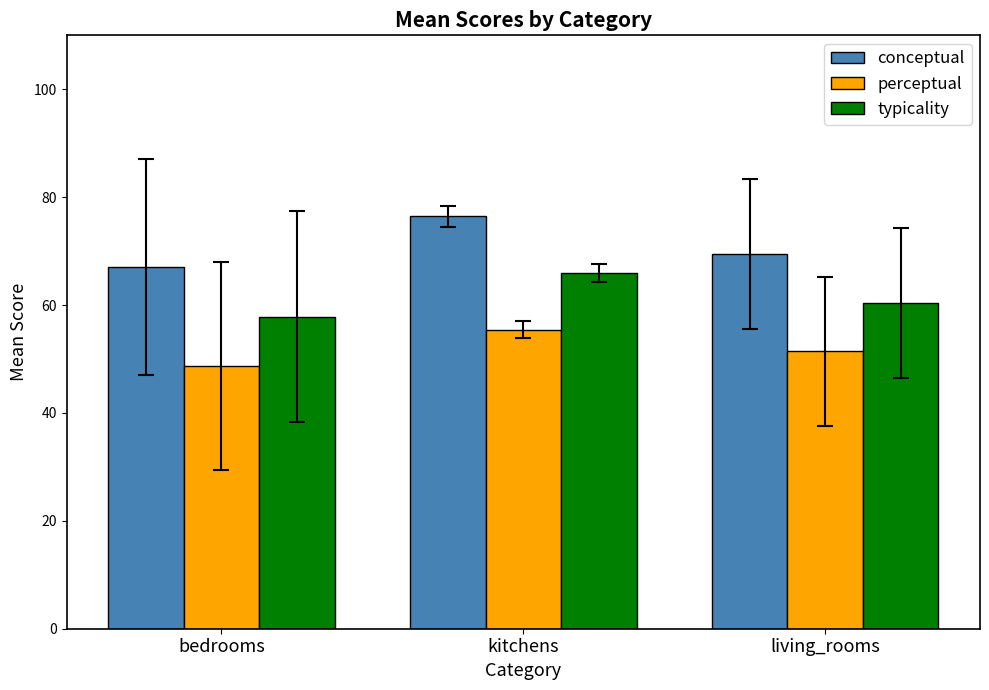

Where is typicality nearest to the value 61?

living_rooms